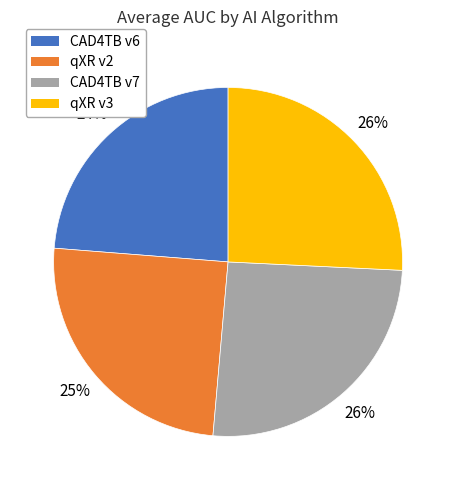

How many slices are in this pie chart?

4